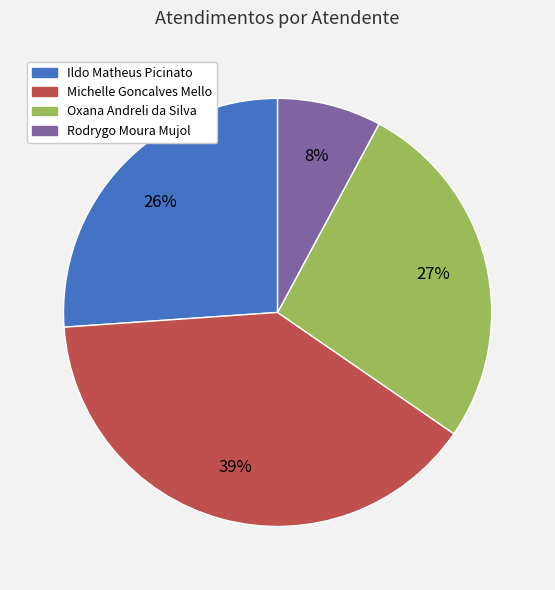

What percentage is the Michelle Goncalves Mello slice, to the nearest percent?

39%